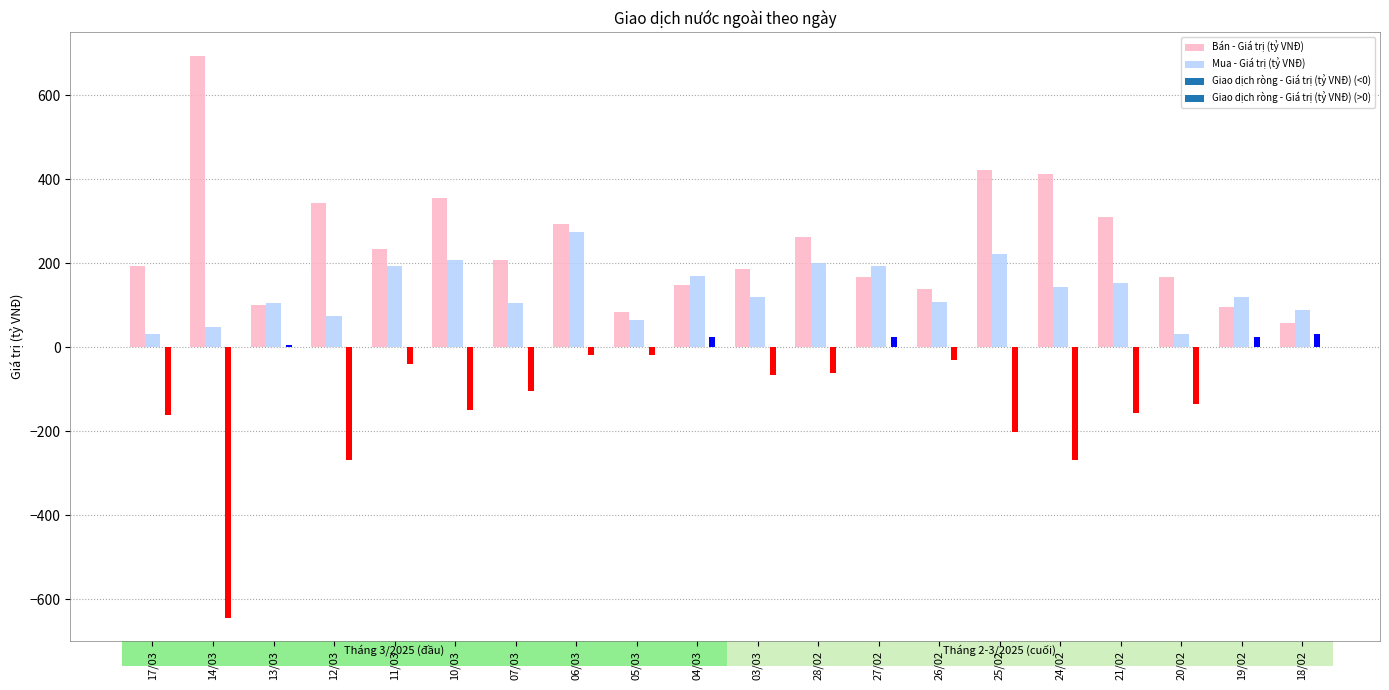

Between 27/02 and 26/02, which series saw the biggest shift?

Mua - Giá trị (tỷ VNĐ)